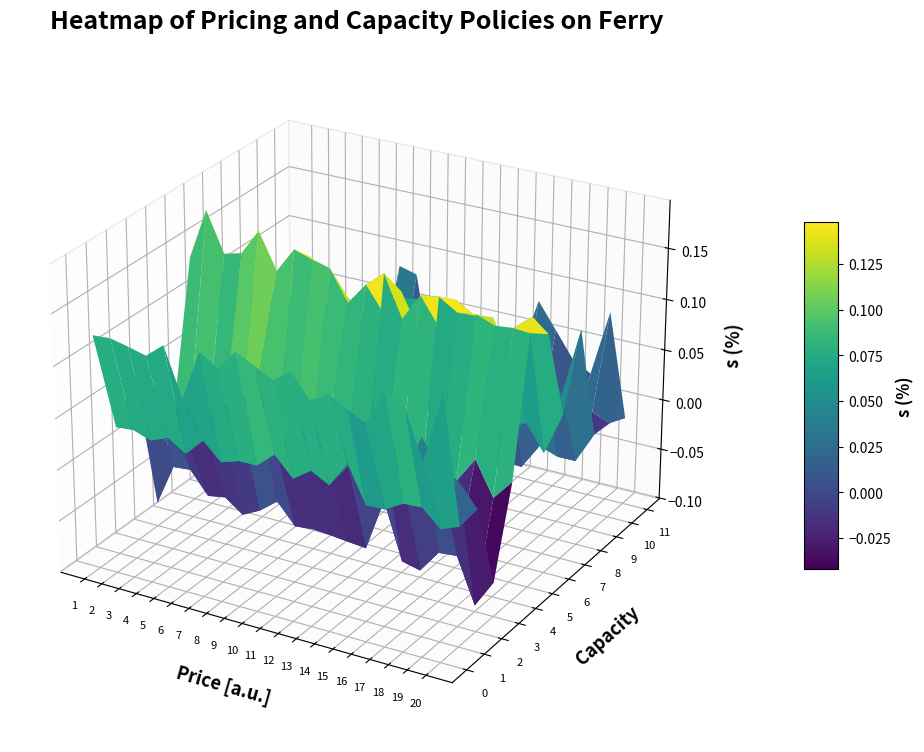

How many positive values does the 7 series have?

16